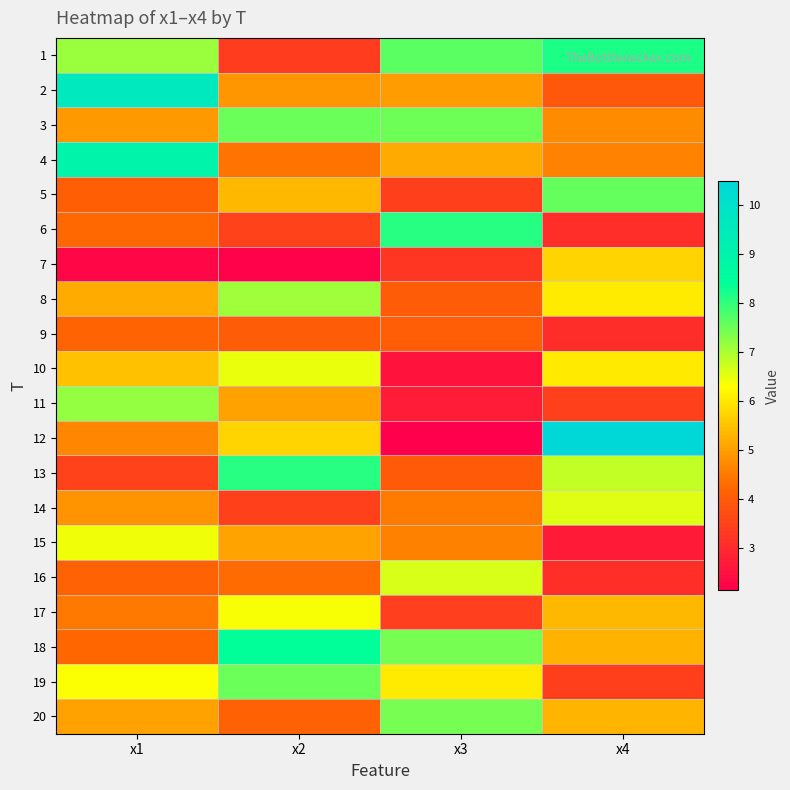

At x3, list the series in order from smallest to largest.

12, 10, 11, 7, 17, 5, 13, 8, 9, 14, 15, 2, 4, 19, 16, 18, 20, 3, 1, 6